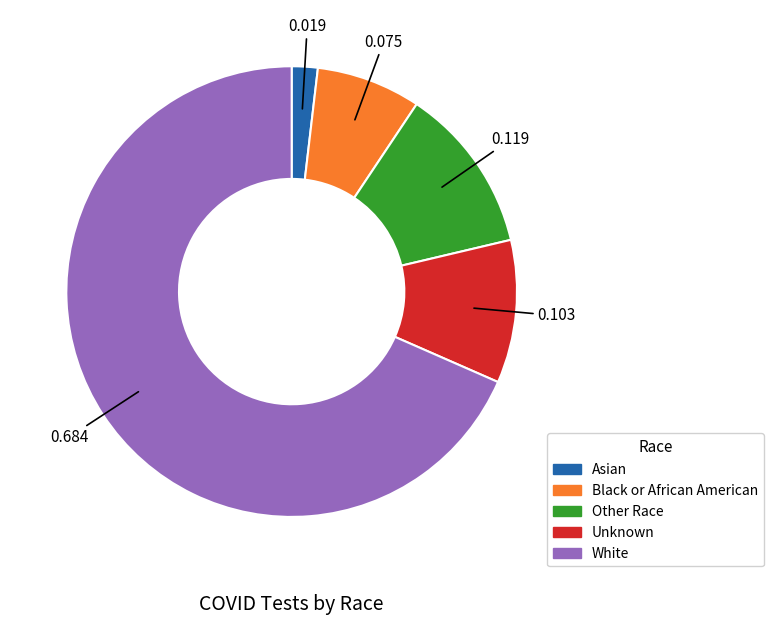

What is the largest slice in the pie chart?

White